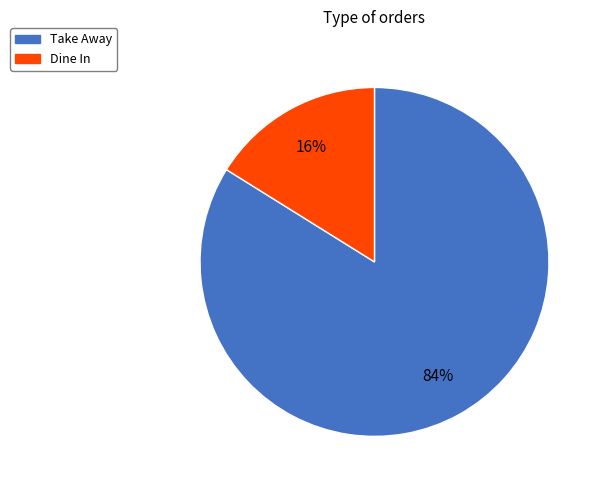

Which slice is the largest?

Take Away